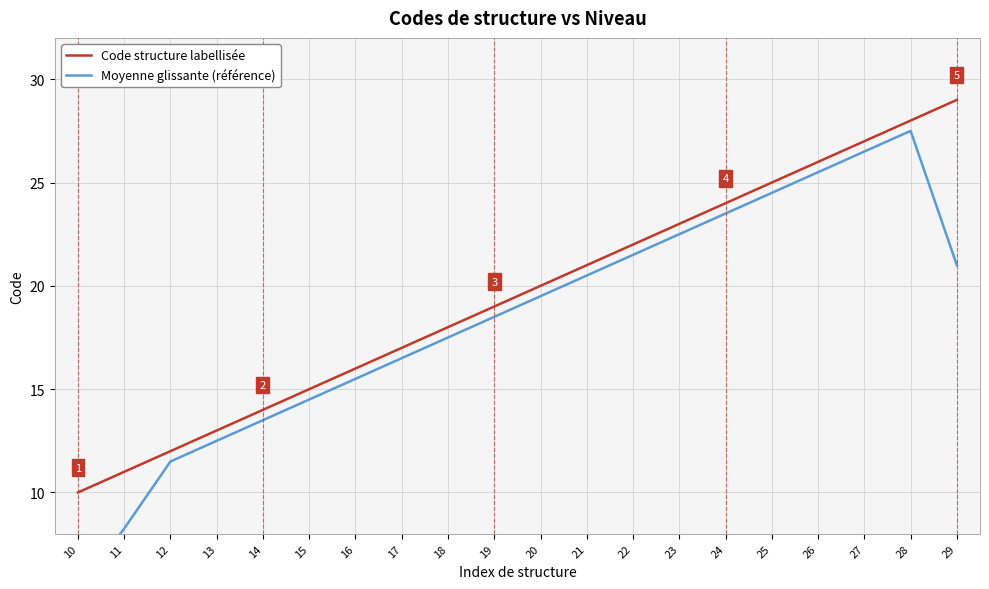

True or false: Code structure labellisée and Moyenne glissante (référence) intersect in this chart.

False